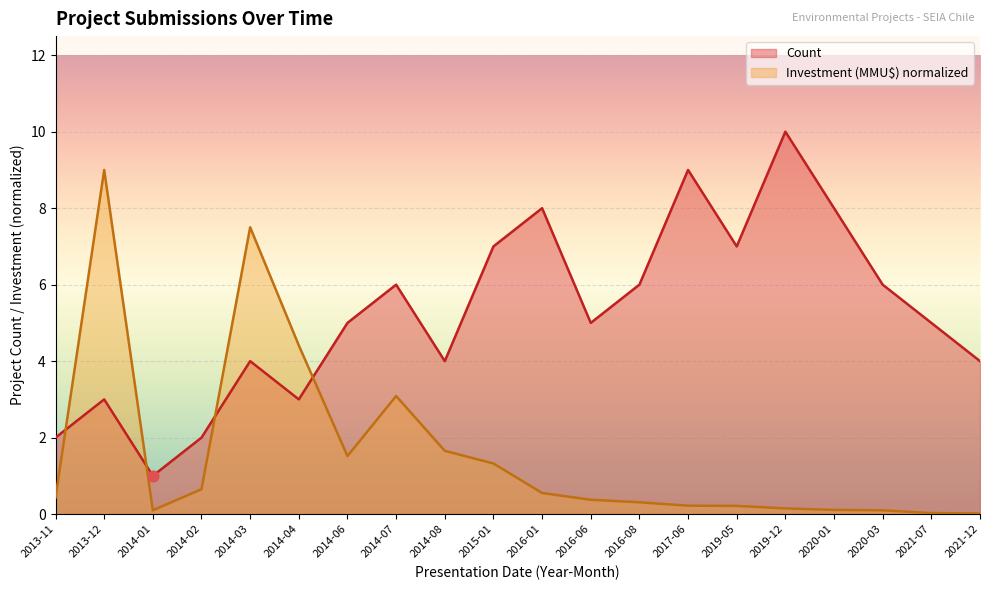

Which series has the largest total across all categories?

Count